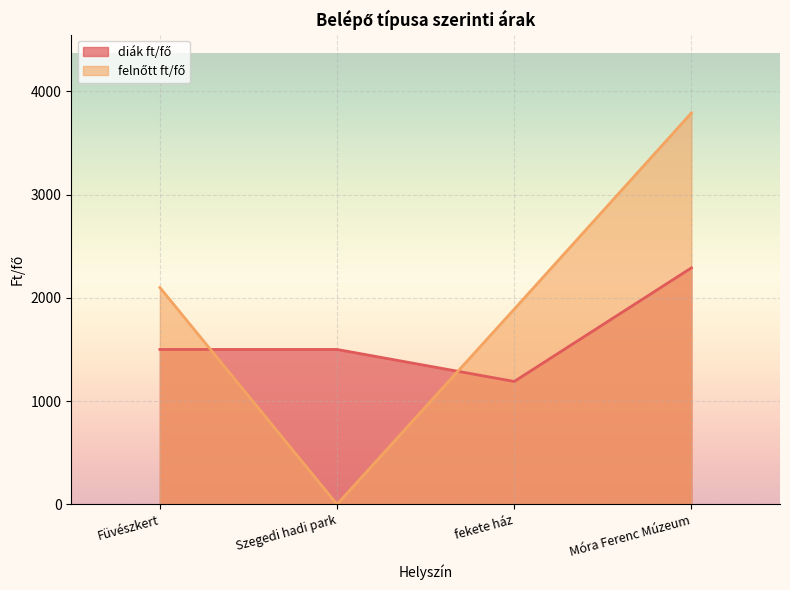

True or false: diák ft/fő and felnőtt ft/fő intersect in this chart.

True